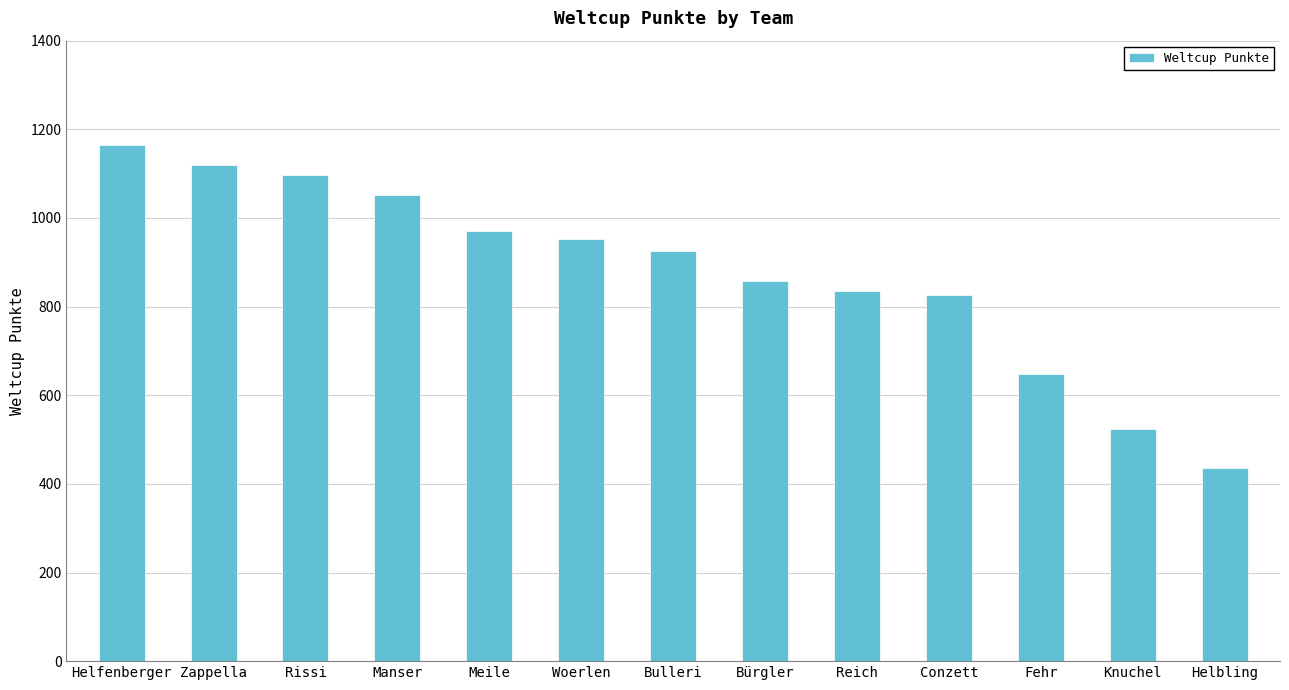

What is the ratio of the value at Rissi to the value at Helbling?

2.5